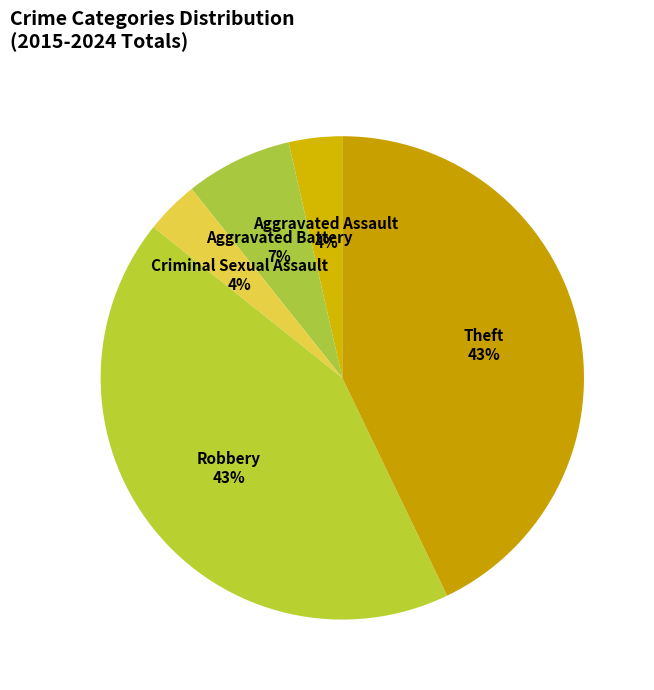

To the nearest percent, what is the difference between the largest and smallest slice percentages?

39%